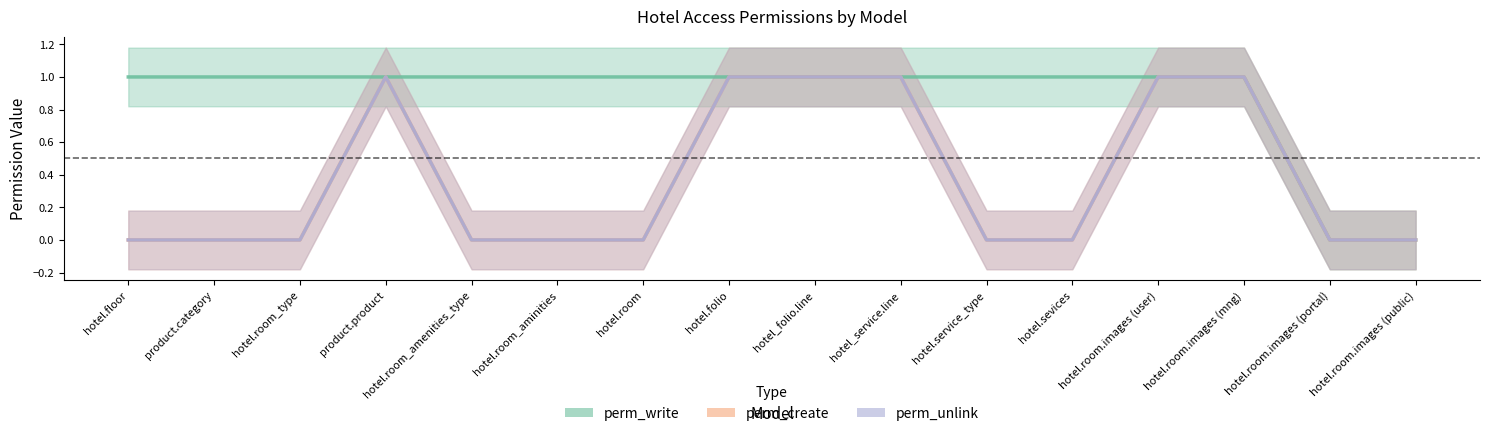

What is the label of the 14th point from the left?

hotel.room.images (mng)